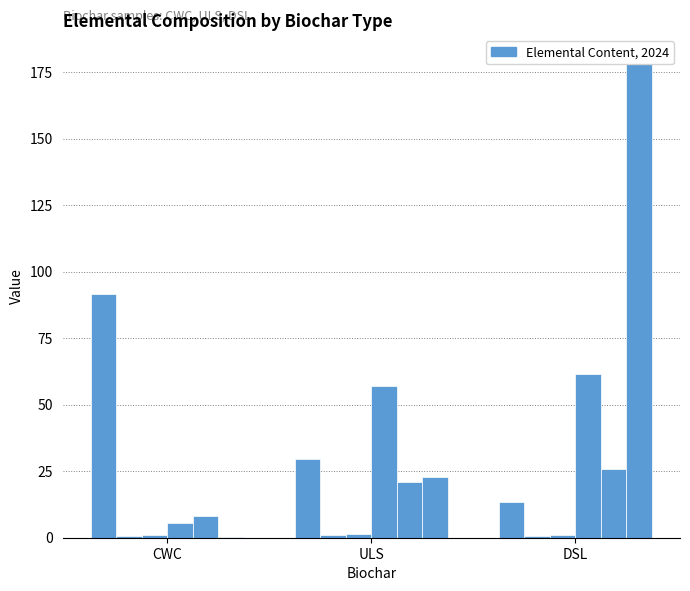

List the labels in order of C value, largest first.

CWC, ULS, DSL